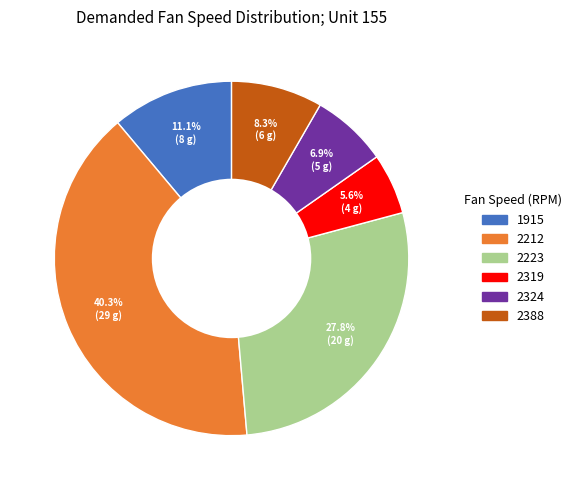

Which has a higher value, 2388 or 1915?

1915